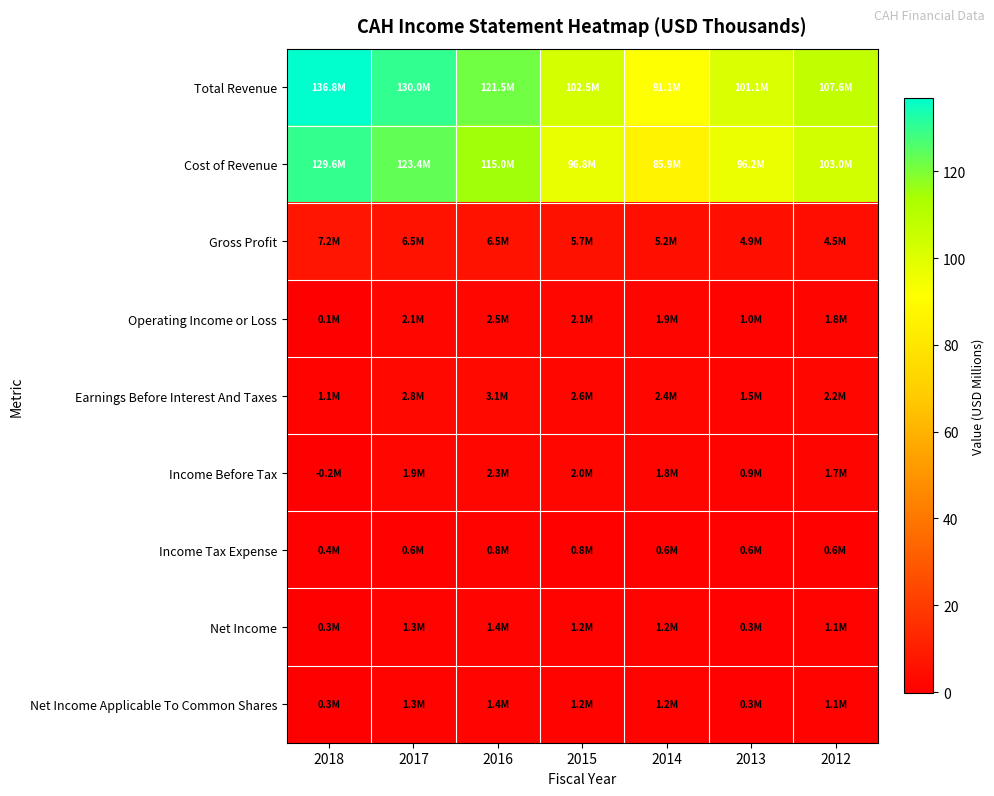

Which series changed the most between 2017 and 2014?

Total Revenue